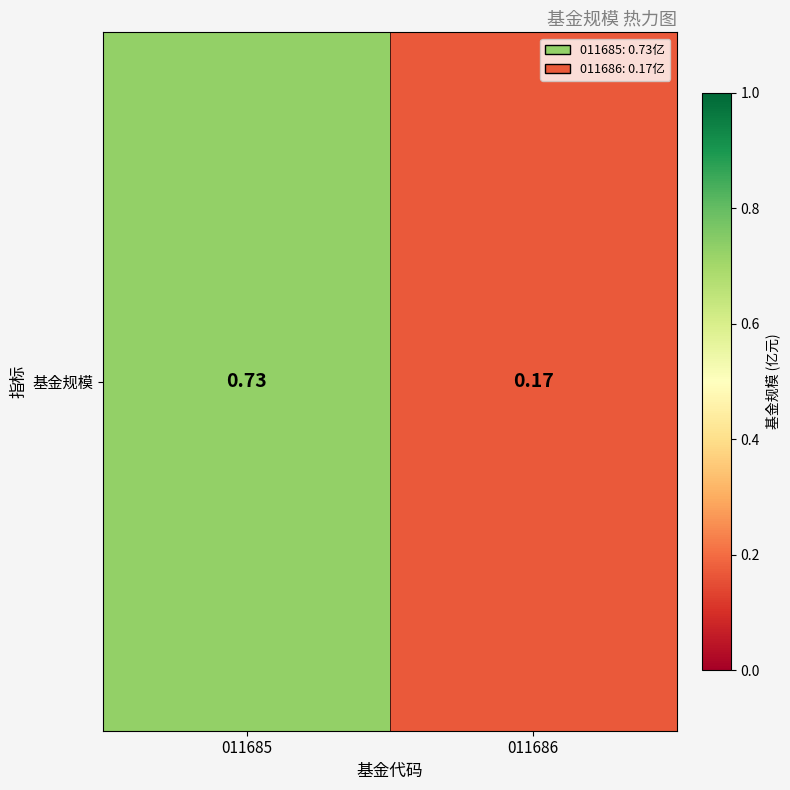

Rank the categories by value from lowest to highest.

011686, 011685